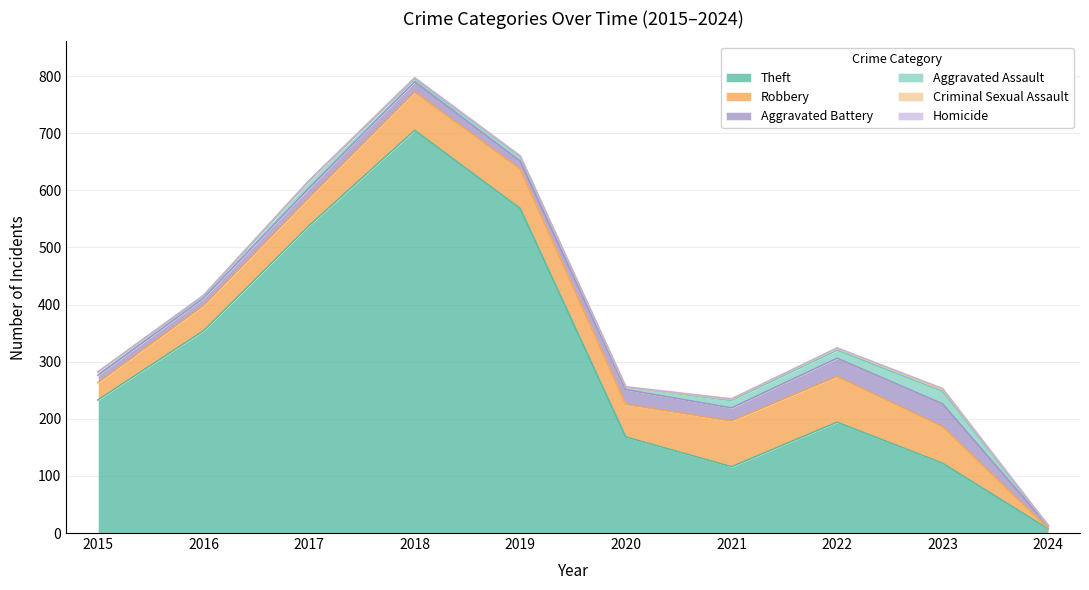

What is the value of the Criminal Sexual Assault point at the 5th from the left?

1